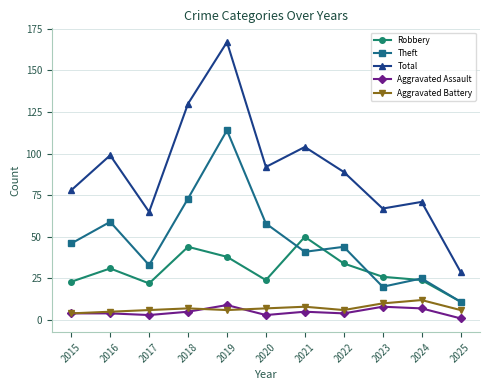

What is the difference between the second highest and minimum values in the Theft series?

62